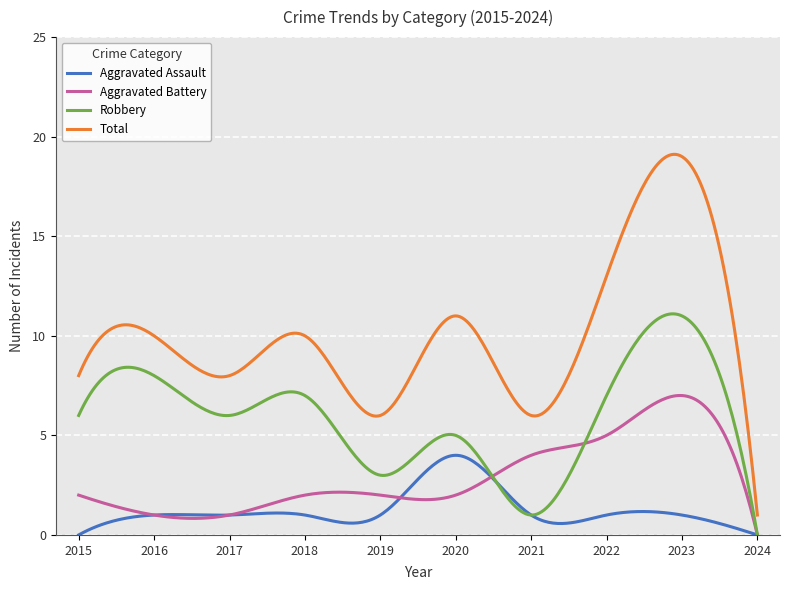

Count the number of data series in this chart.

4